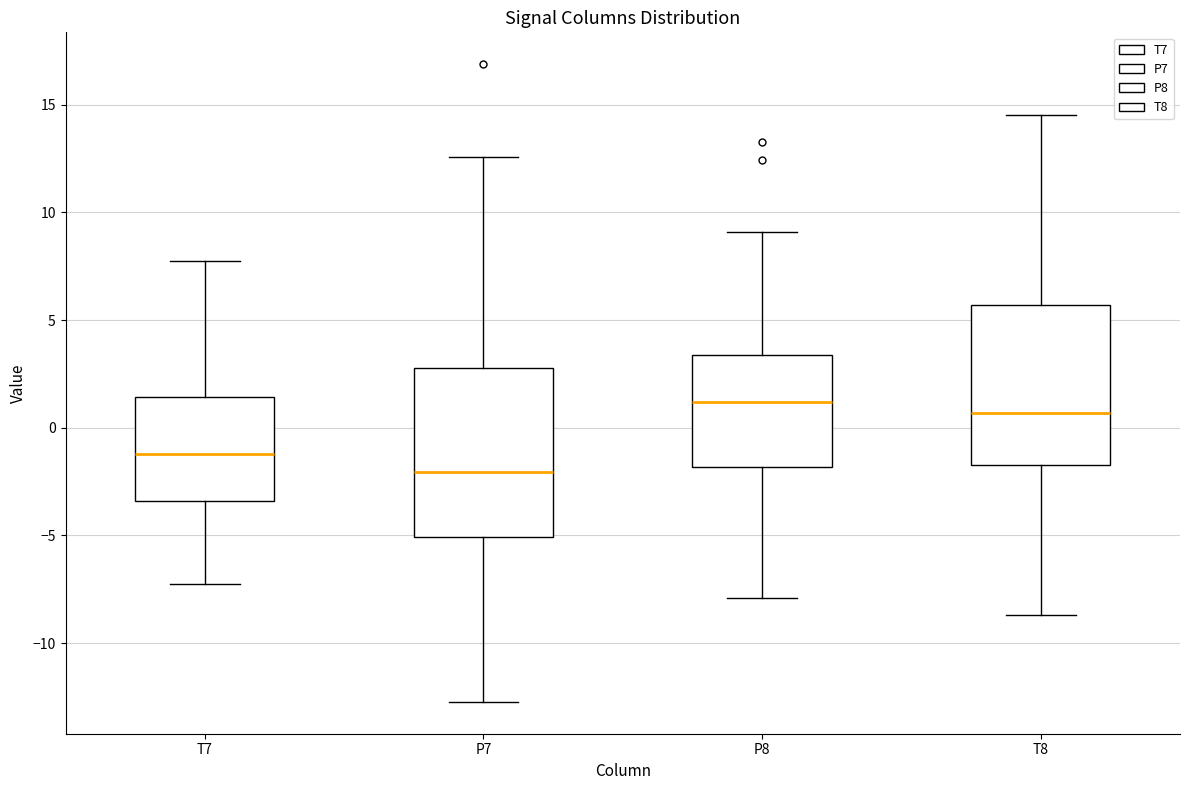

Reading left to right, transcribe this box plot: for each box, give where its median line is, the range the box spans, and where its two whiskers end, as read against the y-axis. The values are not printed on the chart, so give them approximately, as read against the axis.

T7: median -1.0, box -3.5 to 1.5, whiskers -7.0 to 8.0
P7: median -2.0, box -5.0 to 3.0, whiskers -12.5 to 12.5
P8: median 1.0, box -2.0 to 3.5, whiskers -8.0 to 9.0
T8: median 0.5, box -1.5 to 5.5, whiskers -8.5 to 14.5